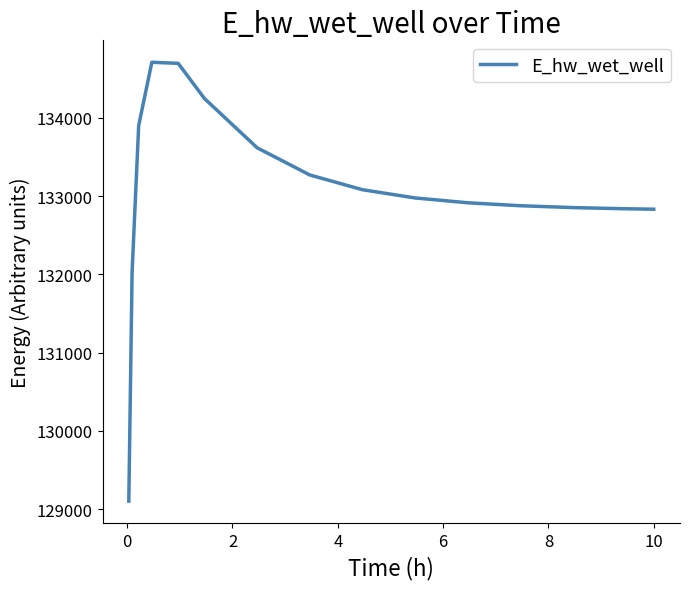

How many lines are shown in the chart?

1